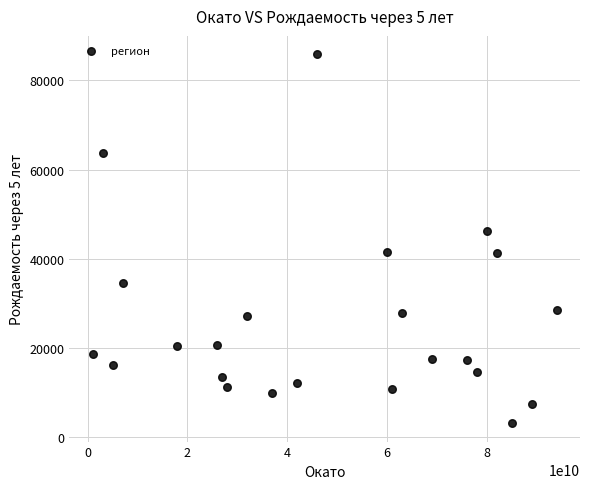

What Y value in the scatter plot is closest to 44470?

46127